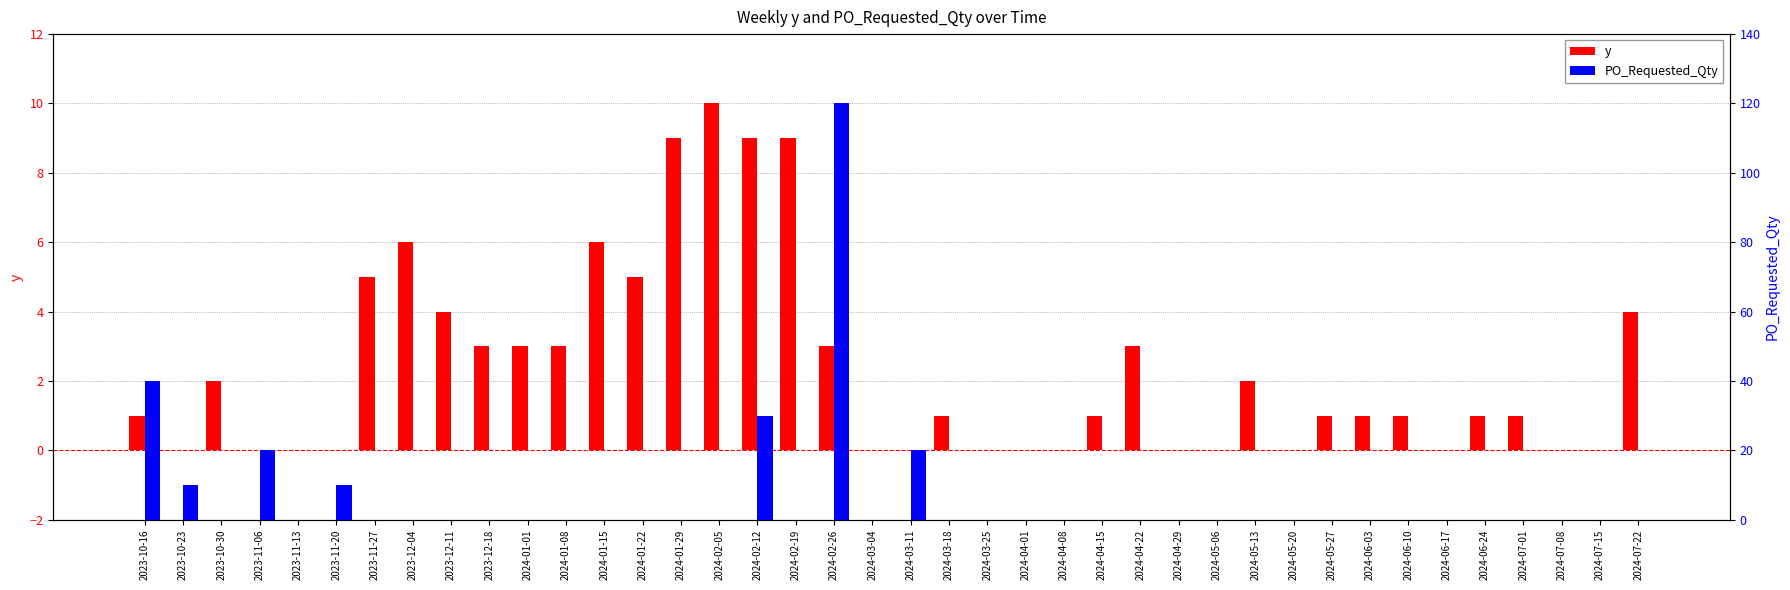

Reading left to right, list all the values displayed in this chart.

y: 2023-10-16=1	2023-10-23=0	2023-10-30=2	2023-11-06=0	2023-11-13=0	2023-11-20=0	2023-11-27=5	2023-12-04=6	2023-12-11=4	2023-12-18=3	2024-01-01=3	2024-01-08=3	2024-01-15=6	2024-01-22=5	2024-01-29=9	2024-02-05=10	2024-02-12=9	2024-02-19=9	2024-02-26=3	2024-03-04=0	2024-03-11=0	2024-03-18=1	2024-03-25=0	2024-04-01=0	2024-04-08=0	2024-04-15=1	2024-04-22=3	2024-04-29=0	2024-05-06=0	2024-05-13=2	2024-05-20=0	2024-05-27=1	2024-06-03=1	2024-06-10=1	2024-06-17=0	2024-06-24=1	2024-07-01=1	2024-07-08=0	2024-07-15=0	2024-07-22=4
PO_Requested_Qty: 2023-10-16=40	2023-10-23=10	2023-10-30=0	2023-11-06=20	2023-11-13=0	2023-11-20=10	2023-11-27=0	2023-12-04=0	2023-12-11=0	2023-12-18=0	2024-01-01=0	2024-01-08=0	2024-01-15=0	2024-01-22=0	2024-01-29=0	2024-02-05=0	2024-02-12=30	2024-02-19=0	2024-02-26=120	2024-03-04=0	2024-03-11=20	2024-03-18=0	2024-03-25=0	2024-04-01=0	2024-04-08=0	2024-04-15=0	2024-04-22=0	2024-04-29=0	2024-05-06=0	2024-05-13=0	2024-05-20=0	2024-05-27=0	2024-06-03=0	2024-06-10=0	2024-06-17=0	2024-06-24=0	2024-07-01=0	2024-07-08=0	2024-07-15=0	2024-07-22=0